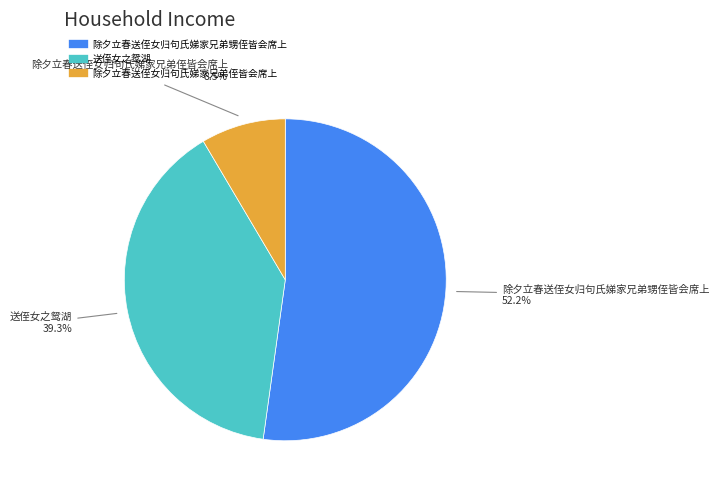

What is the total percentage of 除夕立春送侄女归句氏娣家兄弟侄皆会席上 and 除夕立春送侄女归句氏娣家兄弟甥侄皆会席上?

60.7%